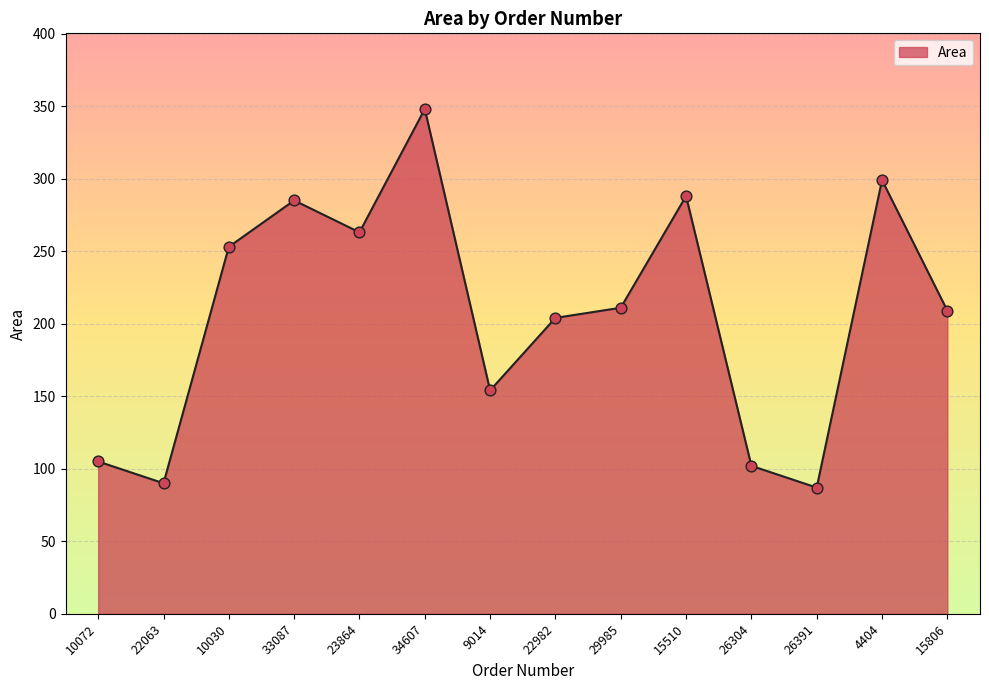

What is the change in value from 33087 to 34607?

+63